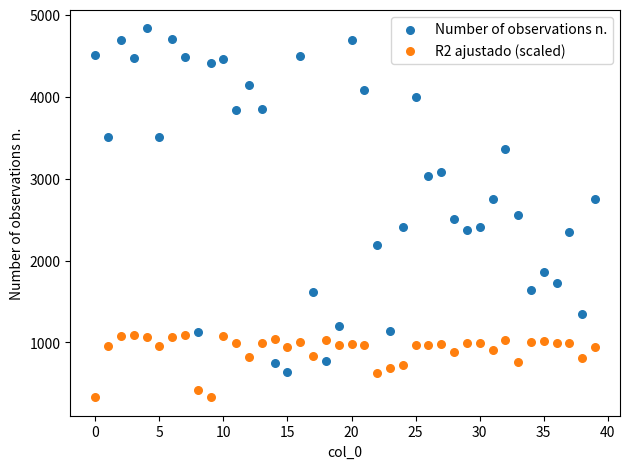

Which series reaches the minimum Y coordinate?

R2 ajustado (scaled)